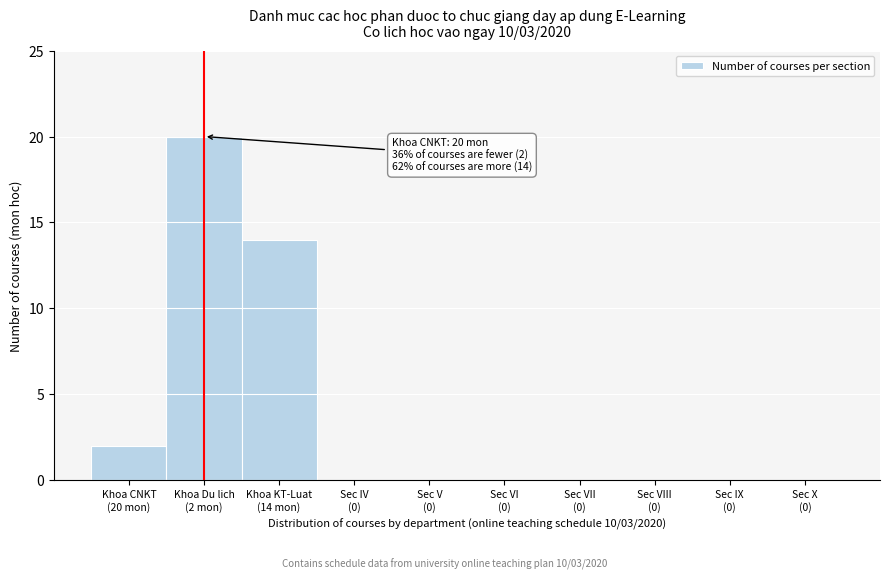

What is the maximum value shown in the chart?

20